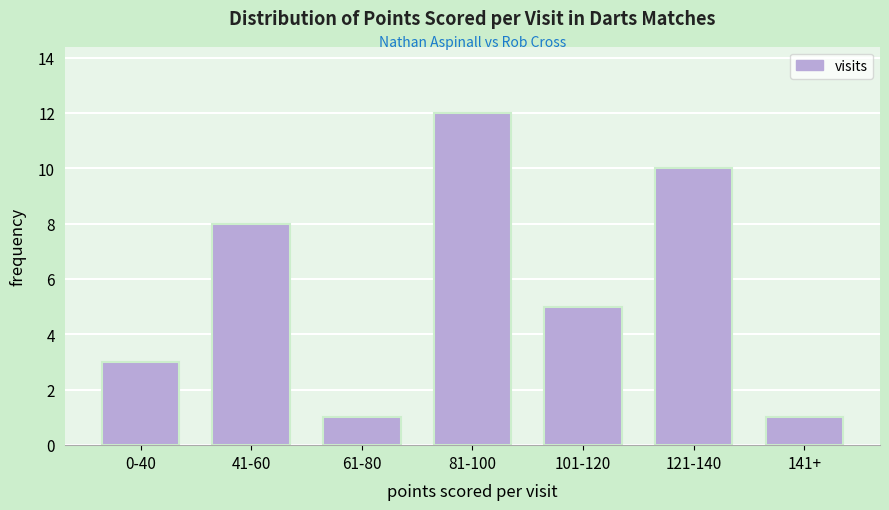

Reading left to right, extract all data points from this chart.

3	8	1	12	5	10	1